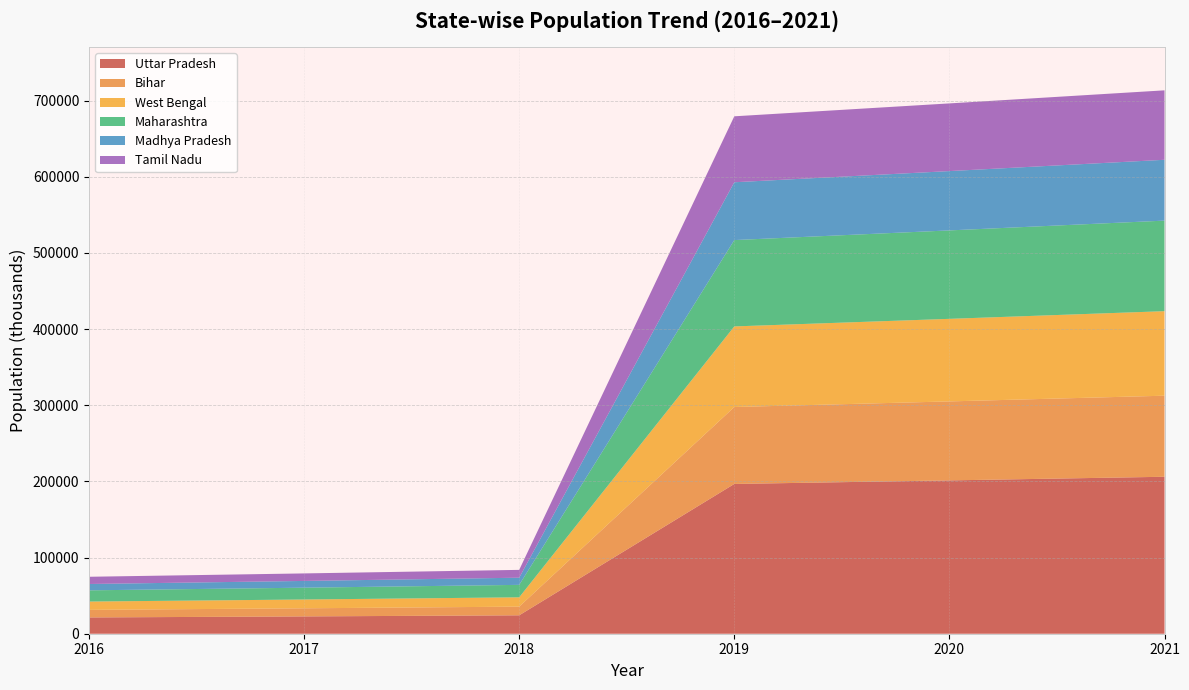

What is the minimum value for Uttar Pradesh?

21376